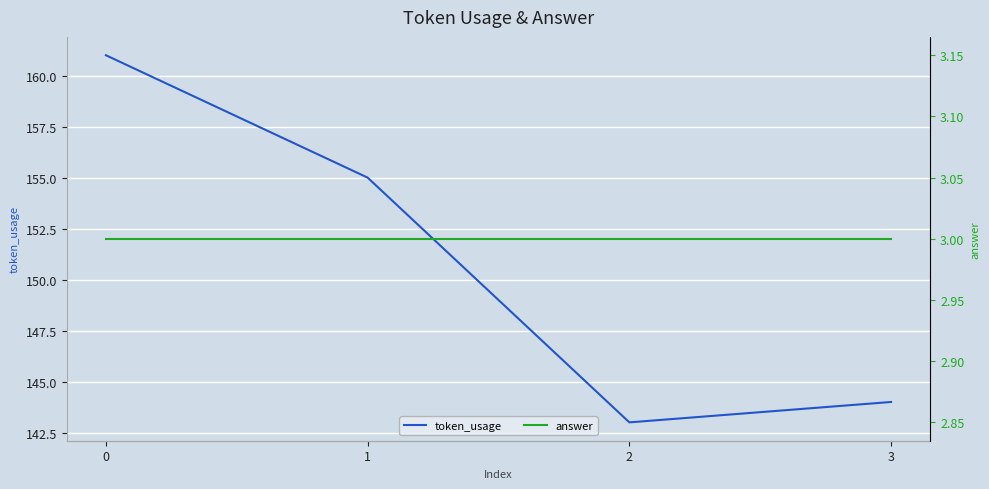

What value does the token_usage series have at 1?

155